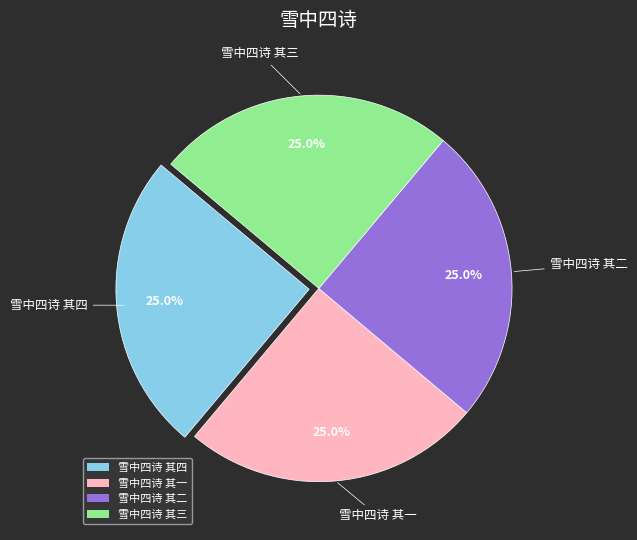

Does any single category account for the majority?

No